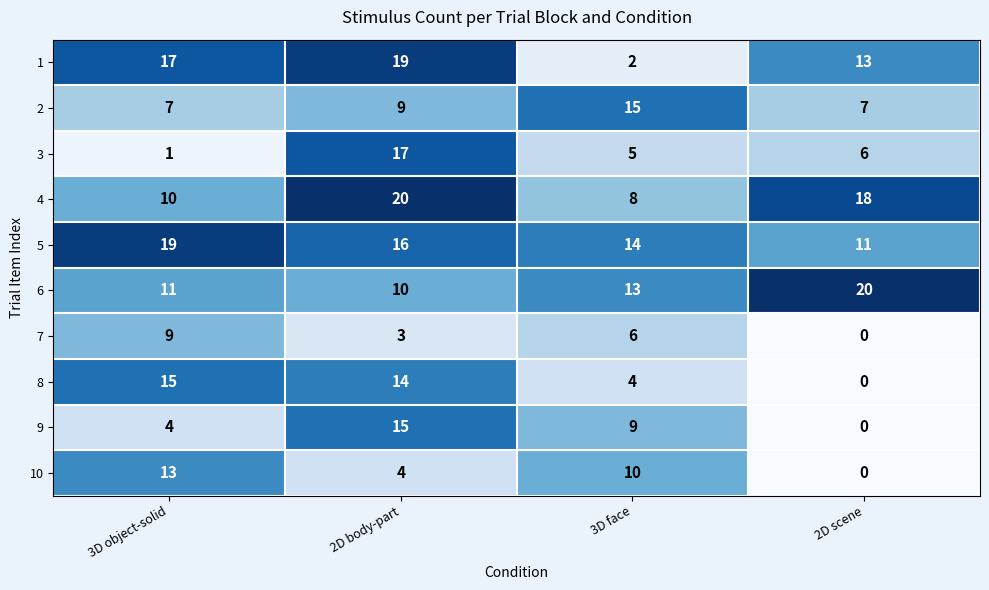

How many 7 values are between 3 and 9?

3